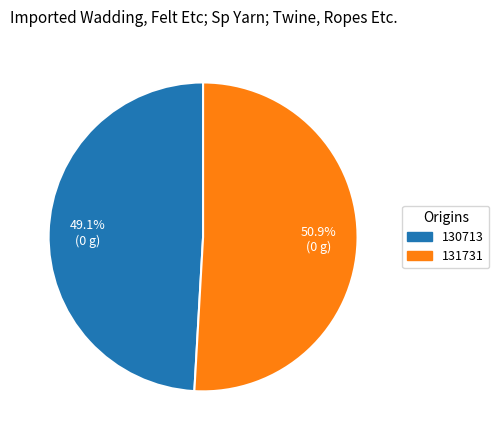

To the nearest percent, what is the average slice percentage?

50%